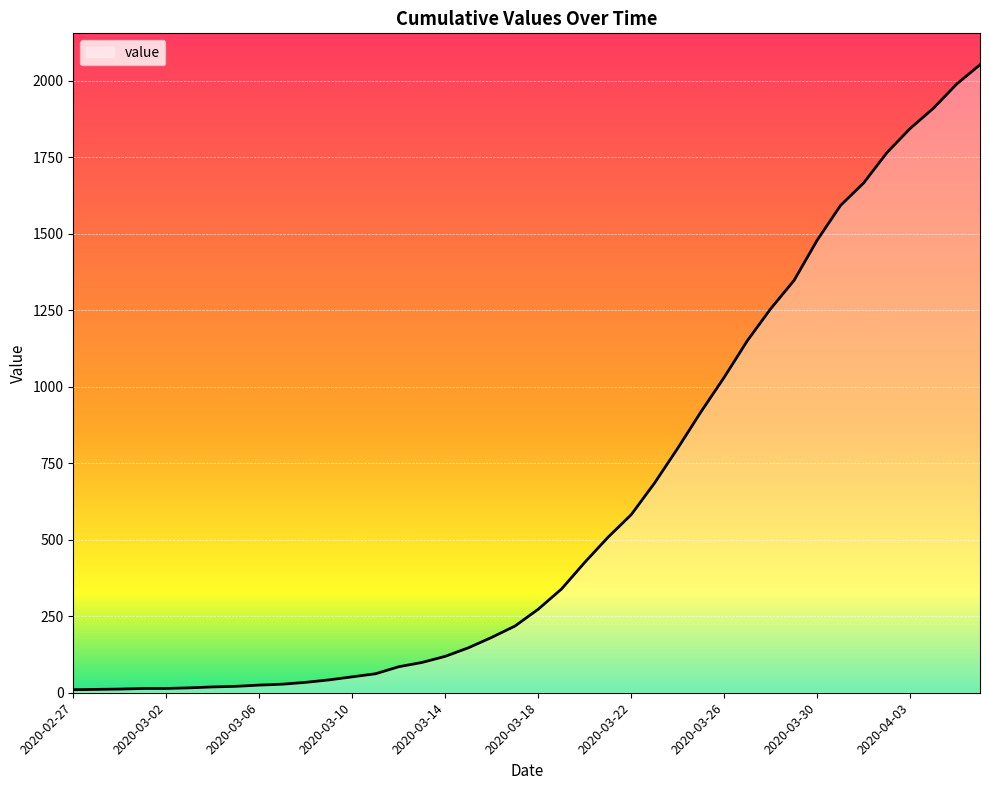

What is the smallest value displayed?

10